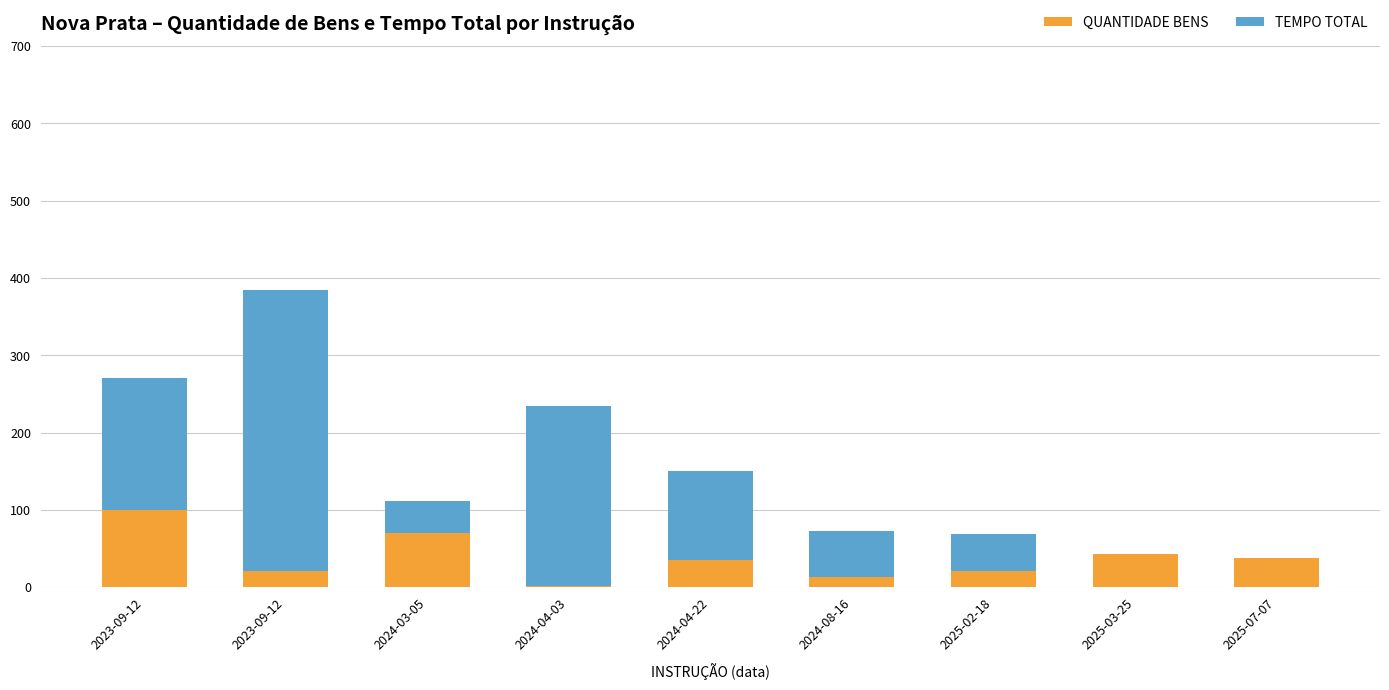

How many series are shown in this chart?

2